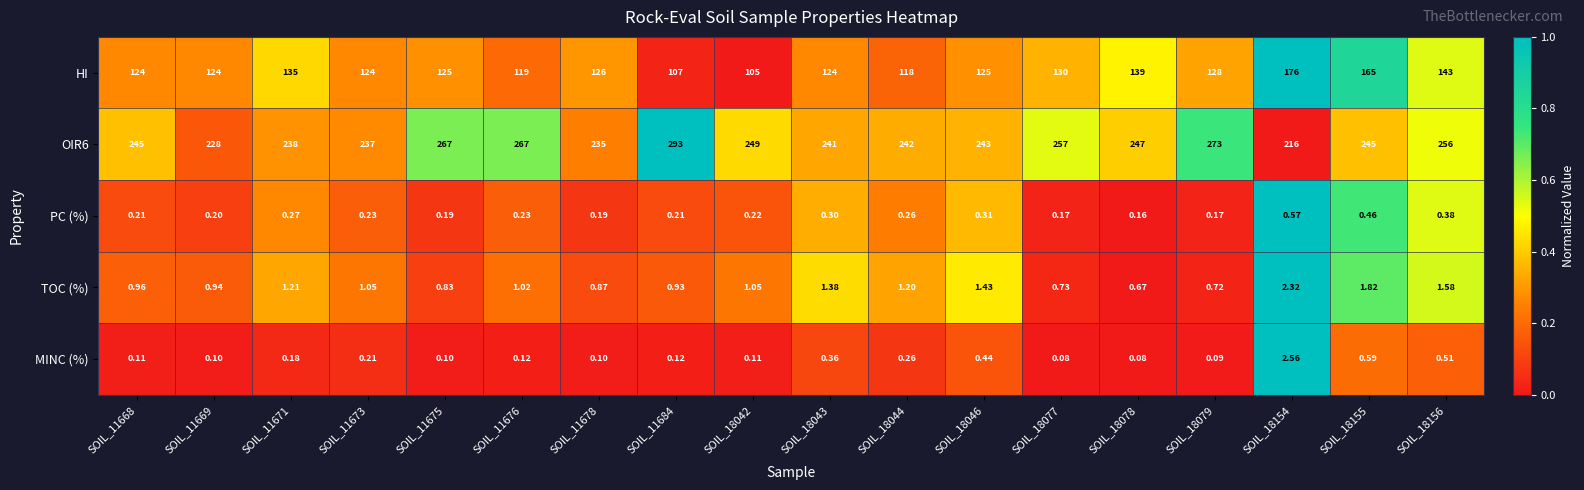

Between SOIL_11668 and SOIL_11669, which series saw the biggest shift?

OIR6